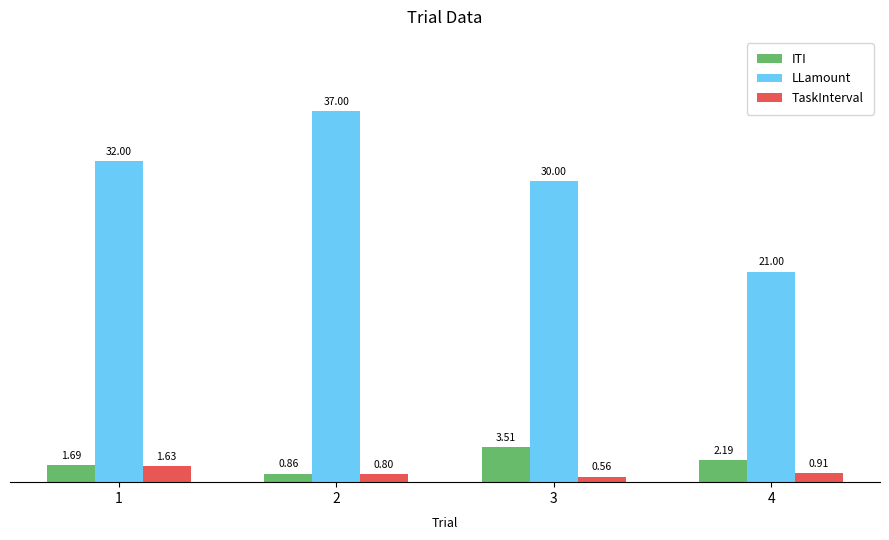

What is the maximum value shown in the chart?

37.0